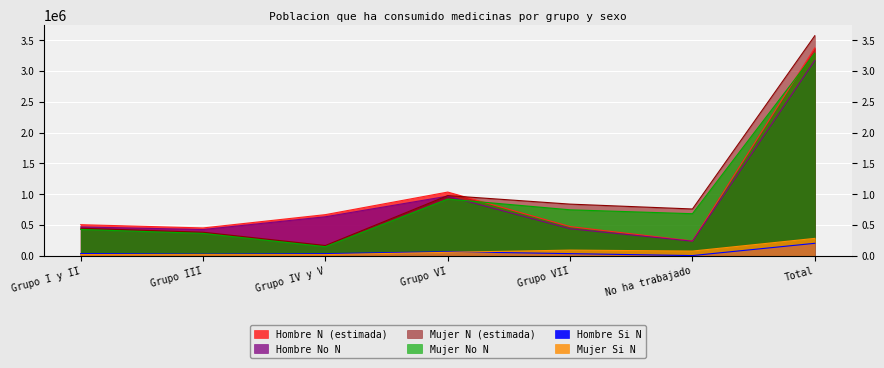

What is the difference between the second highest and second lowest values in the Mujer N (estimada) series?

594948